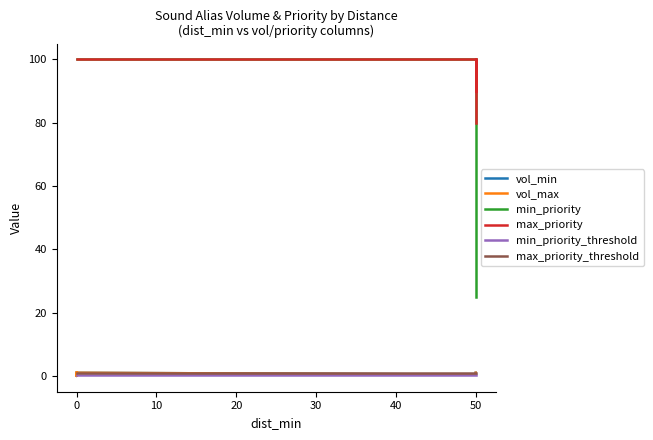

What are all the series names shown in the legend?

vol_min, vol_max, min_priority, max_priority, min_priority_threshold, max_priority_threshold